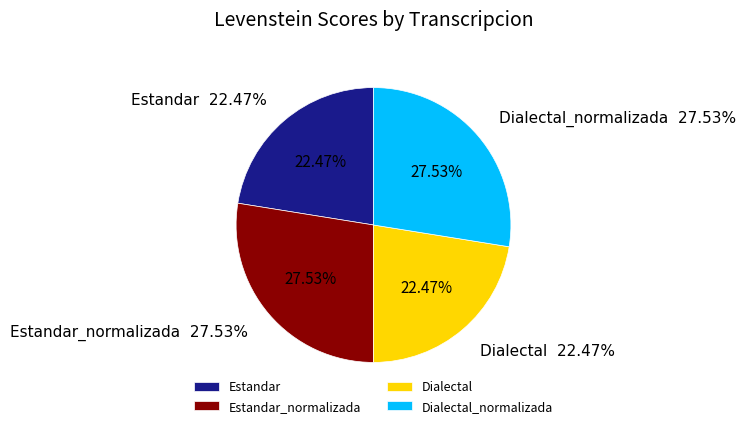

Rank the categories by value from lowest to highest.

Estandar, Dialectal, Estandar_normalizada, Dialectal_normalizada